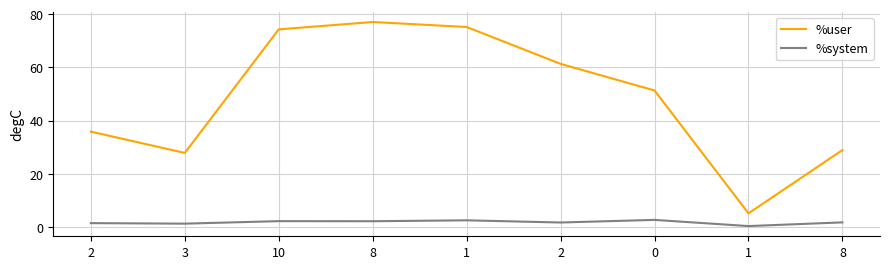

True or false: %system and %user cross at least once.

False